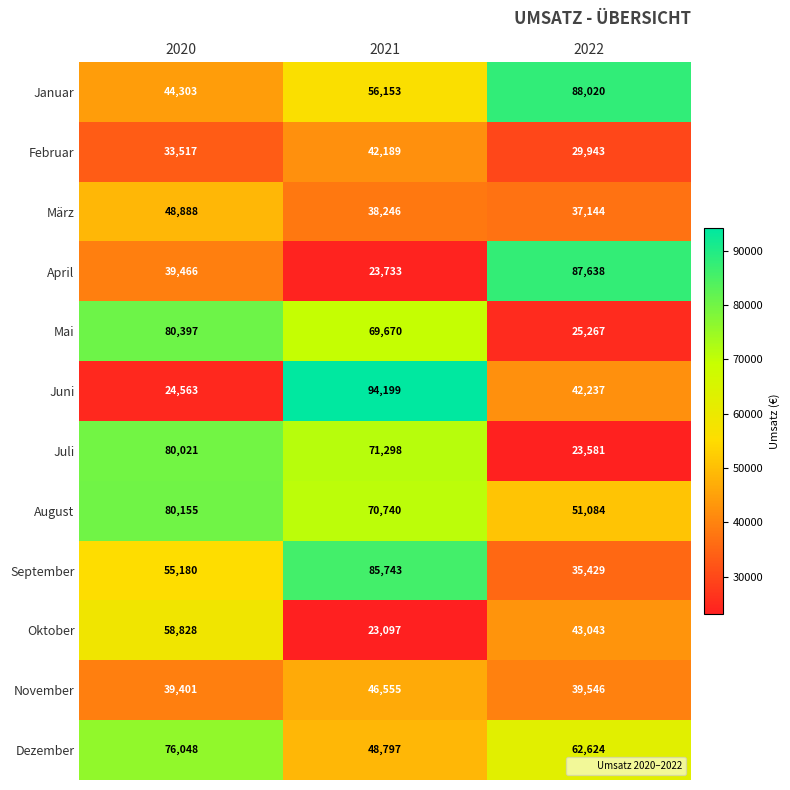

What is the approximate value of Mai at 2020, to the nearest 100?

80400